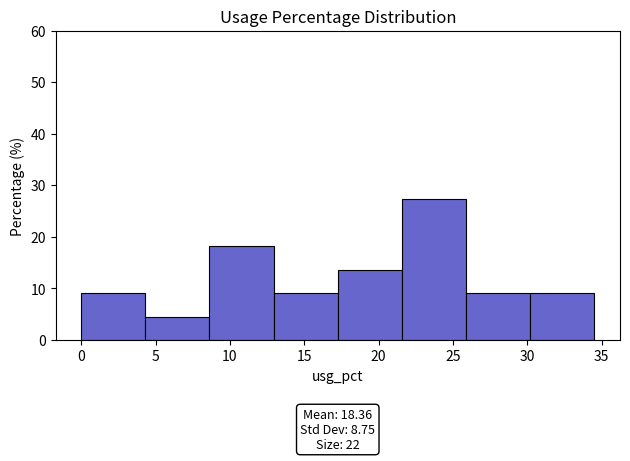

Which range on the x-axis has the tallest bar?

21.5 to 26.0